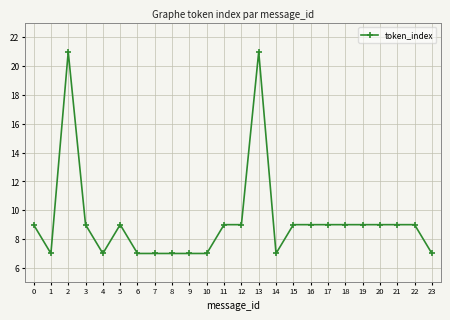

True or false: the data shows 9 at 5.

True